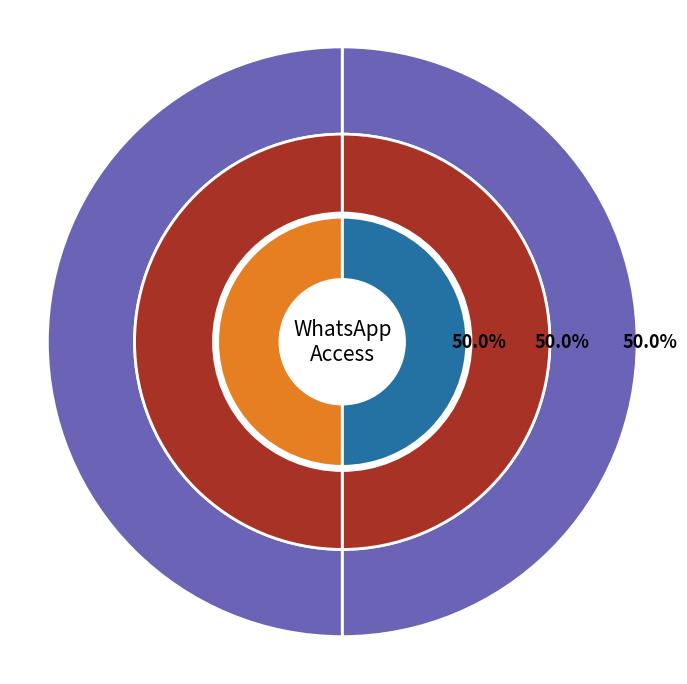

What portion of the pie excludes whatsapp.test.base.all?

100.0%